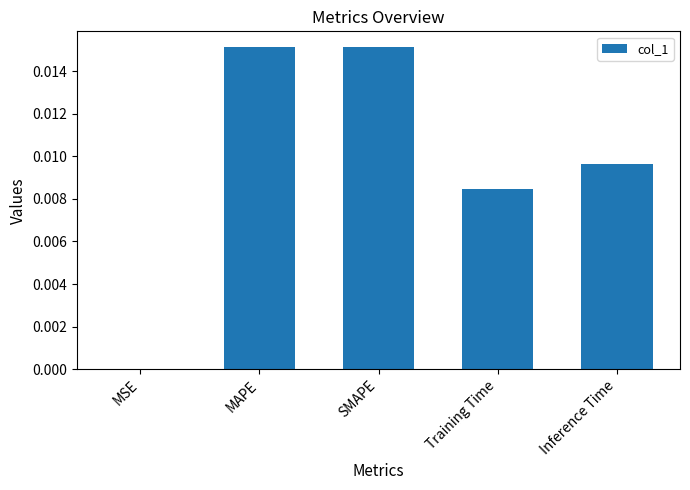

The value at MAPE is 0.0. True or false?

True